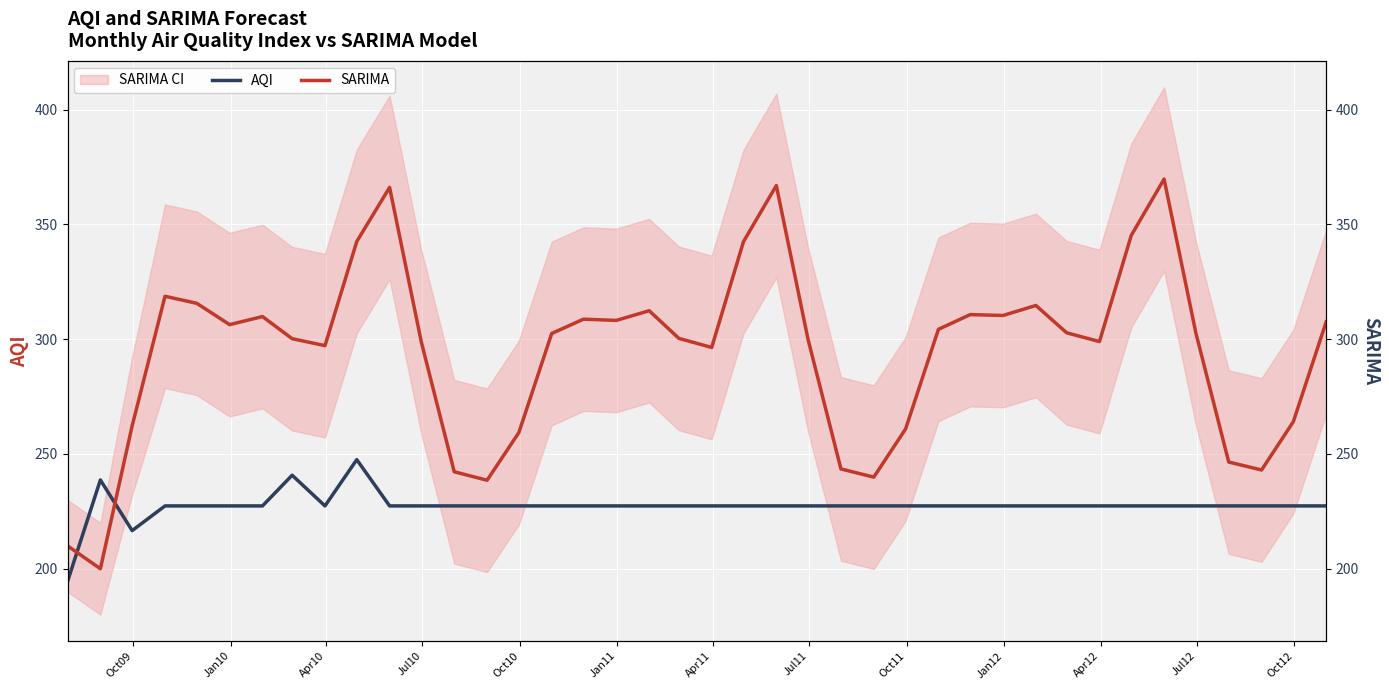

True or false: AQI and SARIMA cross at least once.

True